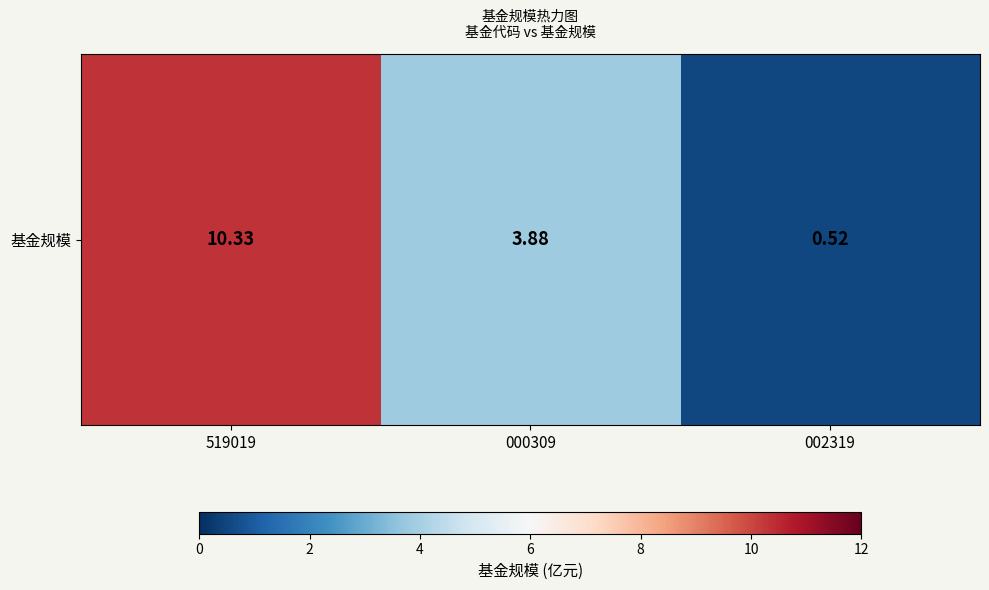

What is the ratio of the value at 002319 to the value at 000309?

0.1